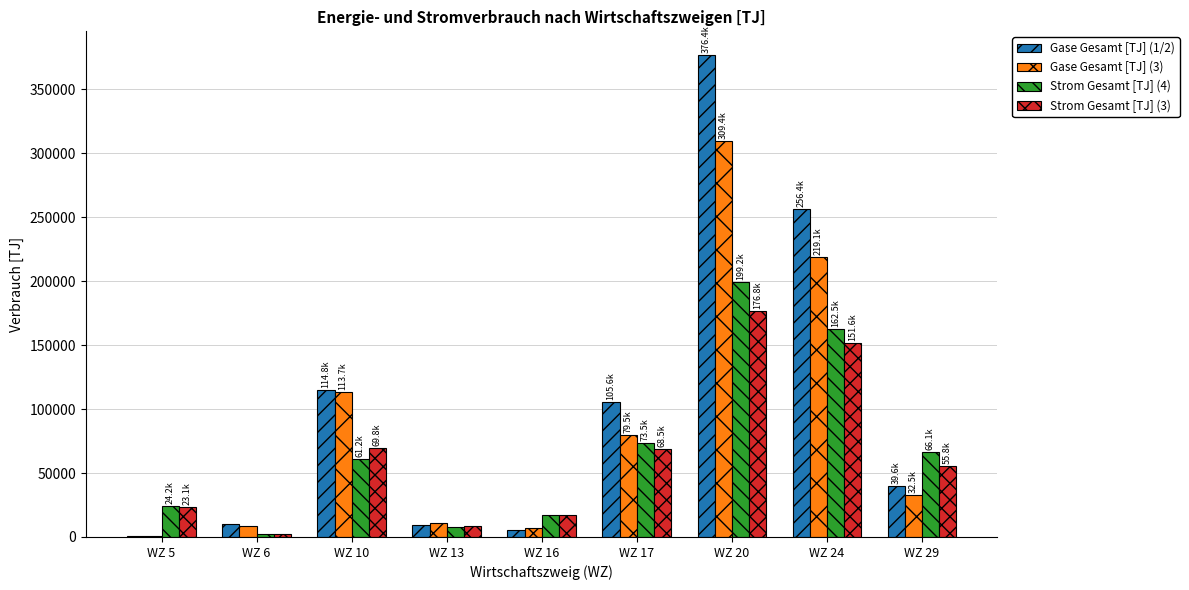

At which category is the sum across all series the highest?

WZ 20